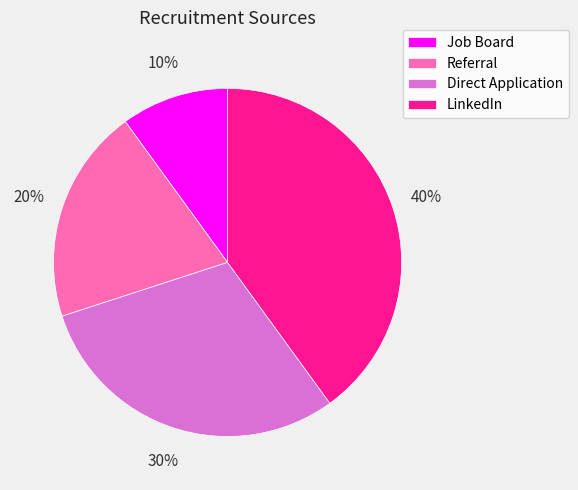

To the nearest percent, what percentage of the pie is Direct Application?

30%